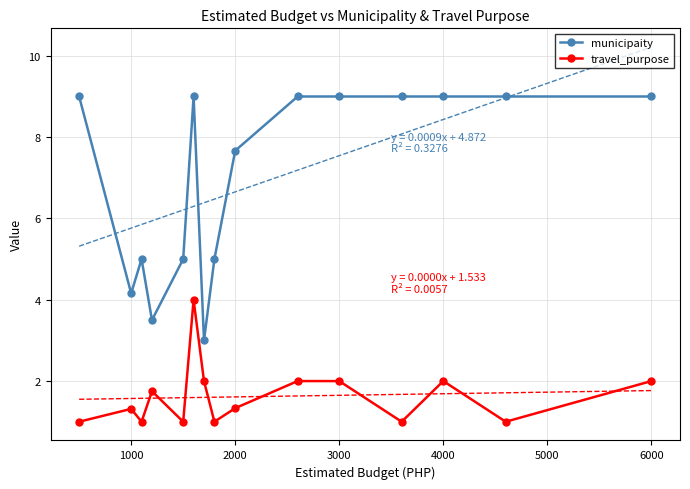

What is the sum of all travel_purpose values?

24.4